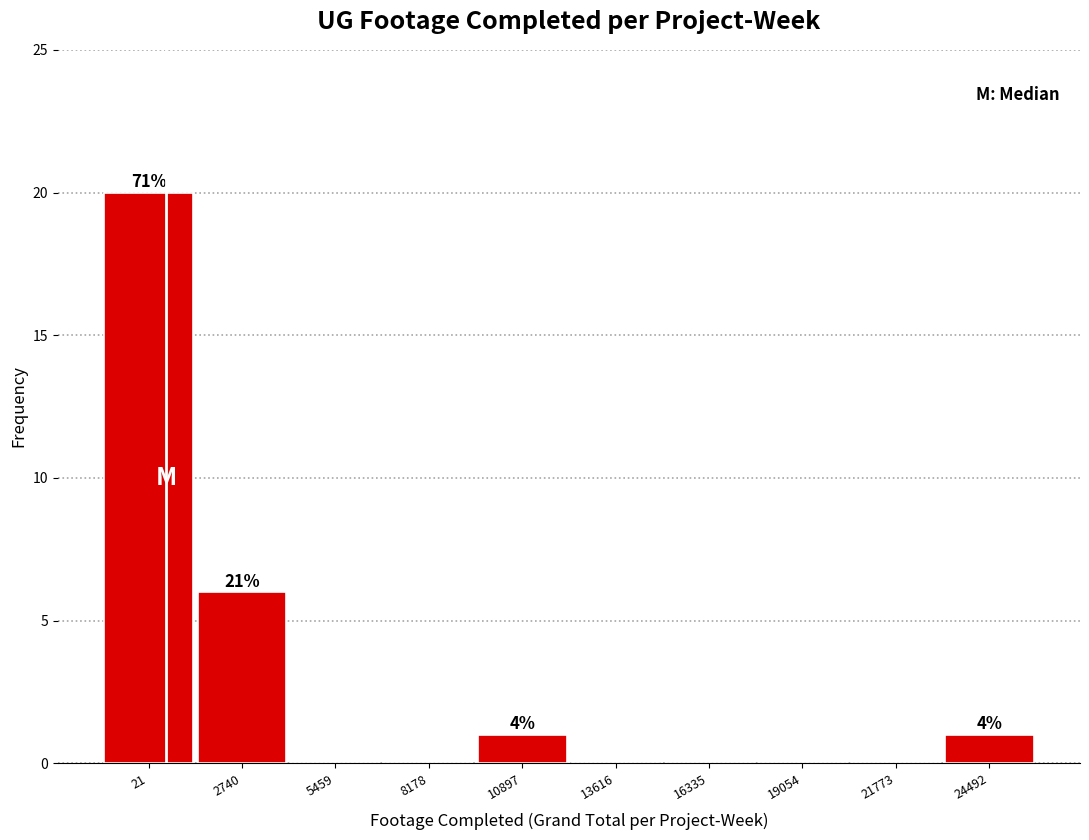

Reading left to right, extract all data points from this chart.

21=20	2740=6	5459=0	8178=0	10897=1	13616=0	16335=0	19054=0	21773=0	24492=1